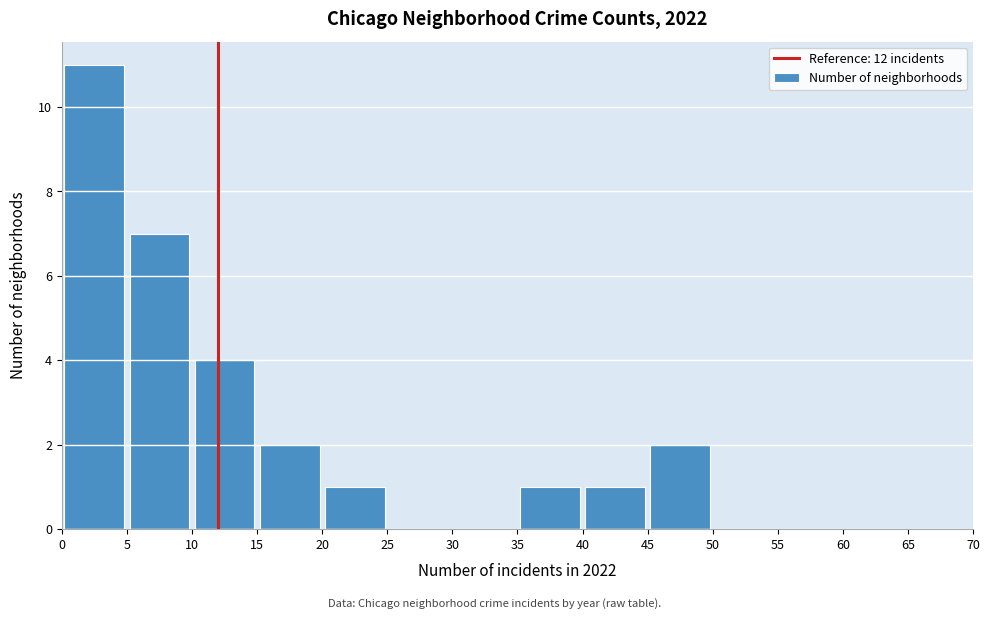

Reading left to right, list every bar in this chart as the range it spans on the x-axis followed by its height. The values are not printed on the chart, so give them approximately, as read against the axis.

0 to 5: 11
5 to 10: 7
10 to 15: 4
15 to 20: 2
20 to 25: 1
25 to 30: 0
30 to 35: 0
35 to 40: 1
40 to 45: 1
45 to 50: 2
50 to 55: 0
55 to 60: 0
60 to 65: 0
65 to 70: 0